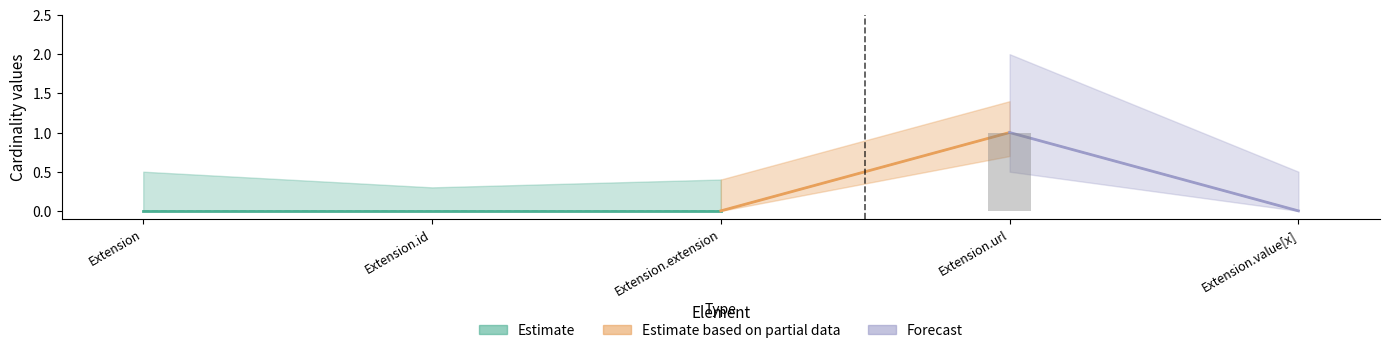

Reading right to left, what are all the values shown in this chart?

0	1	0	0	0